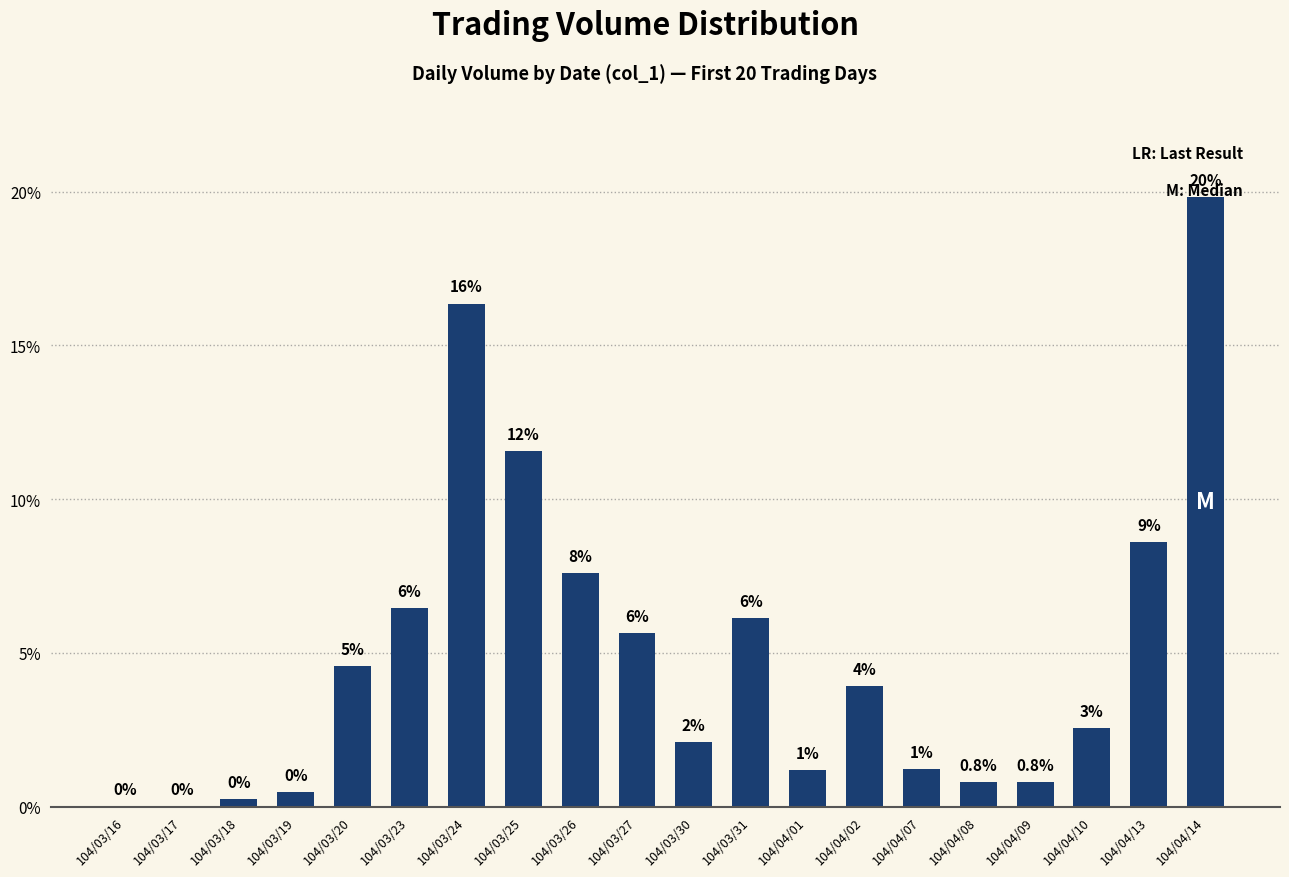

What is the average value?

5.0